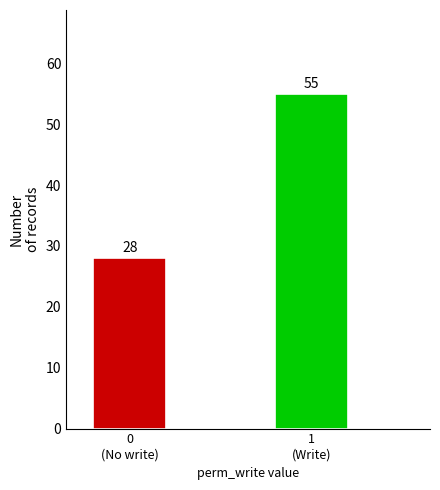

Reading left to right, extract all data points from this chart.

28	55